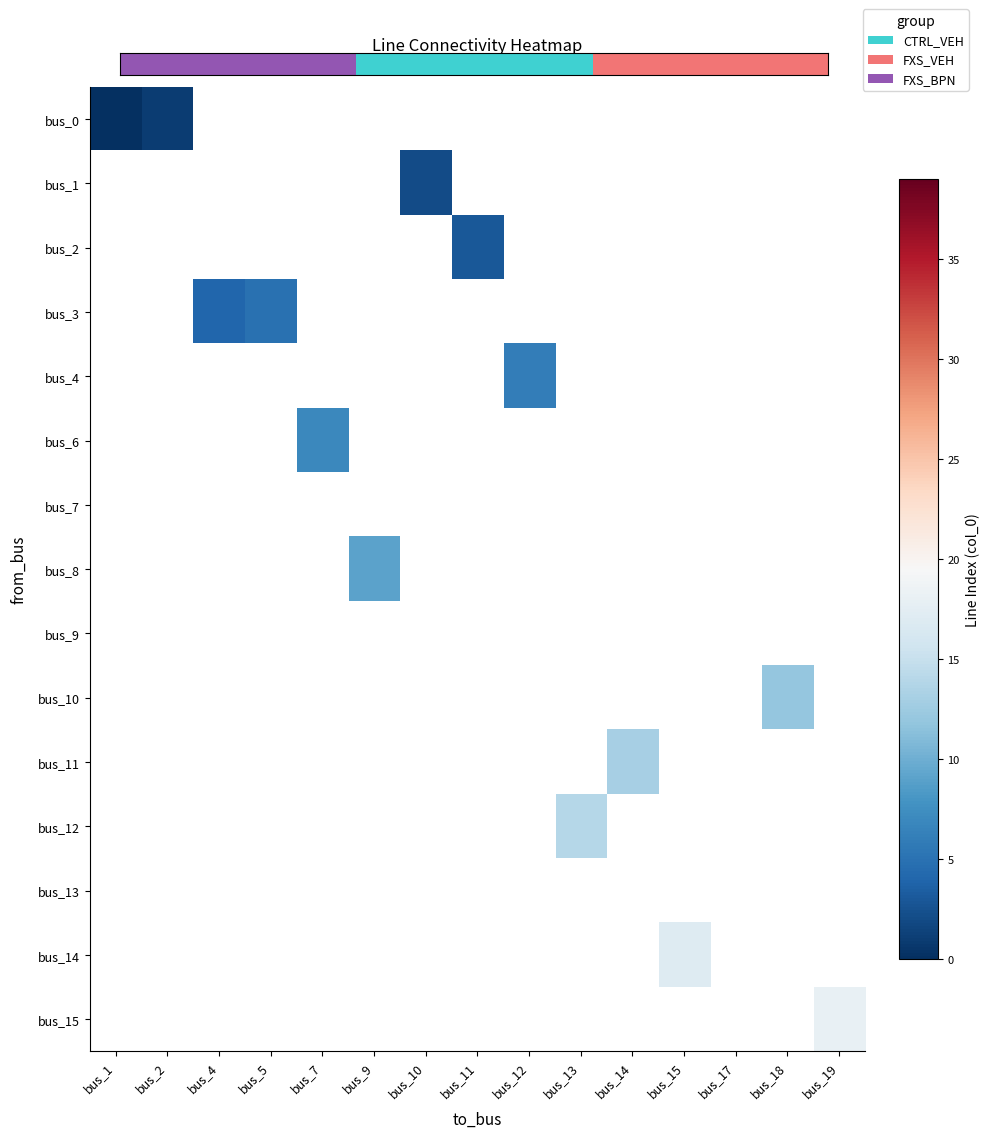

What is the maximum value shown in the chart?

18.0